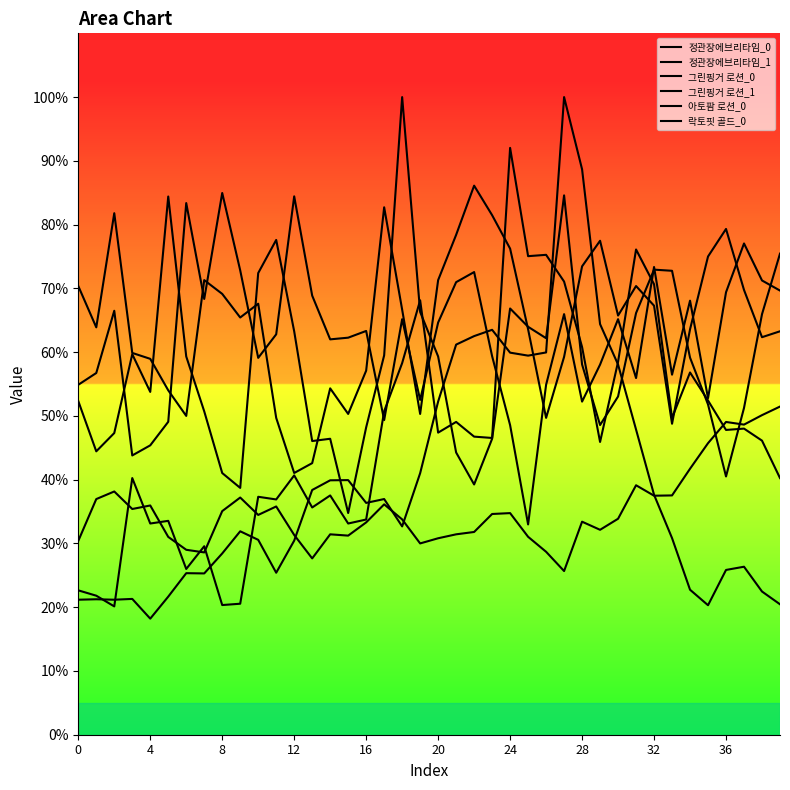

Is this an area chart (filled region under the line)?

No